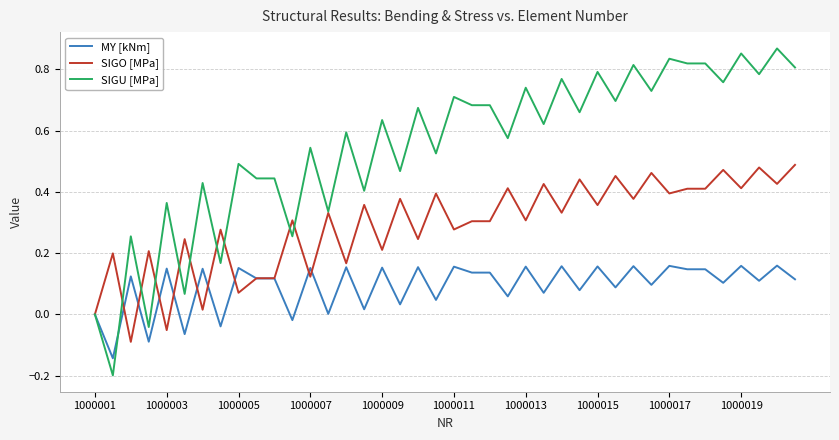

Which series has the largest total across all categories?

SIGU [MPa]